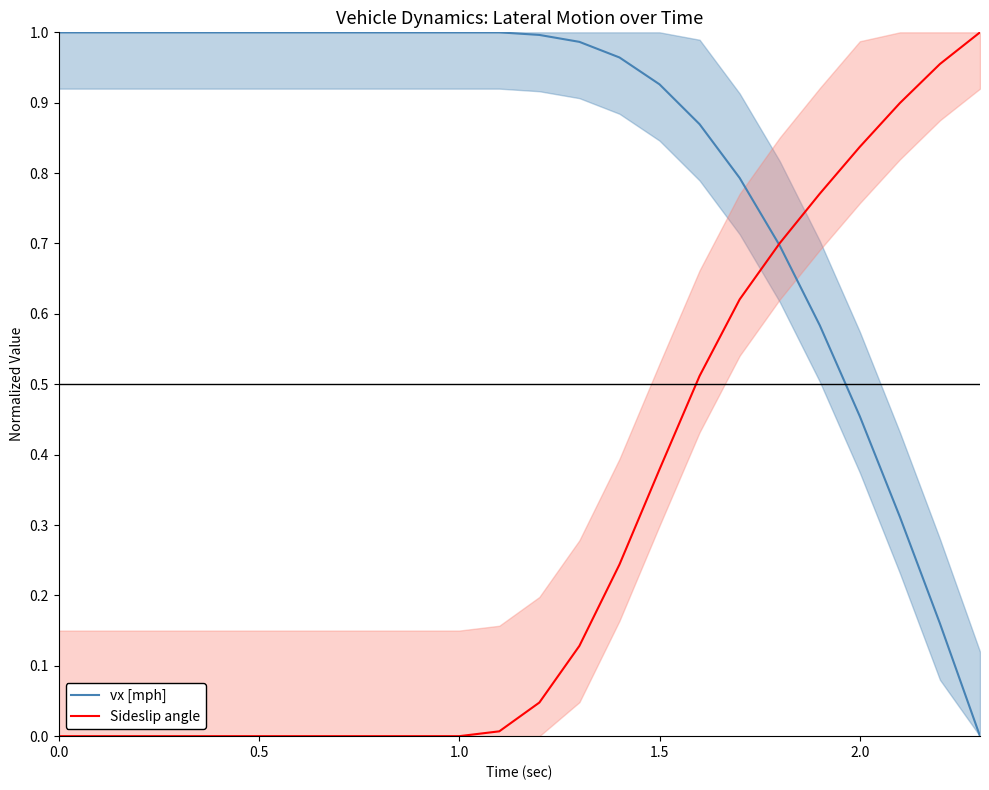

The vx [mph] series shows 0.6 at 1.0. True or false?

False